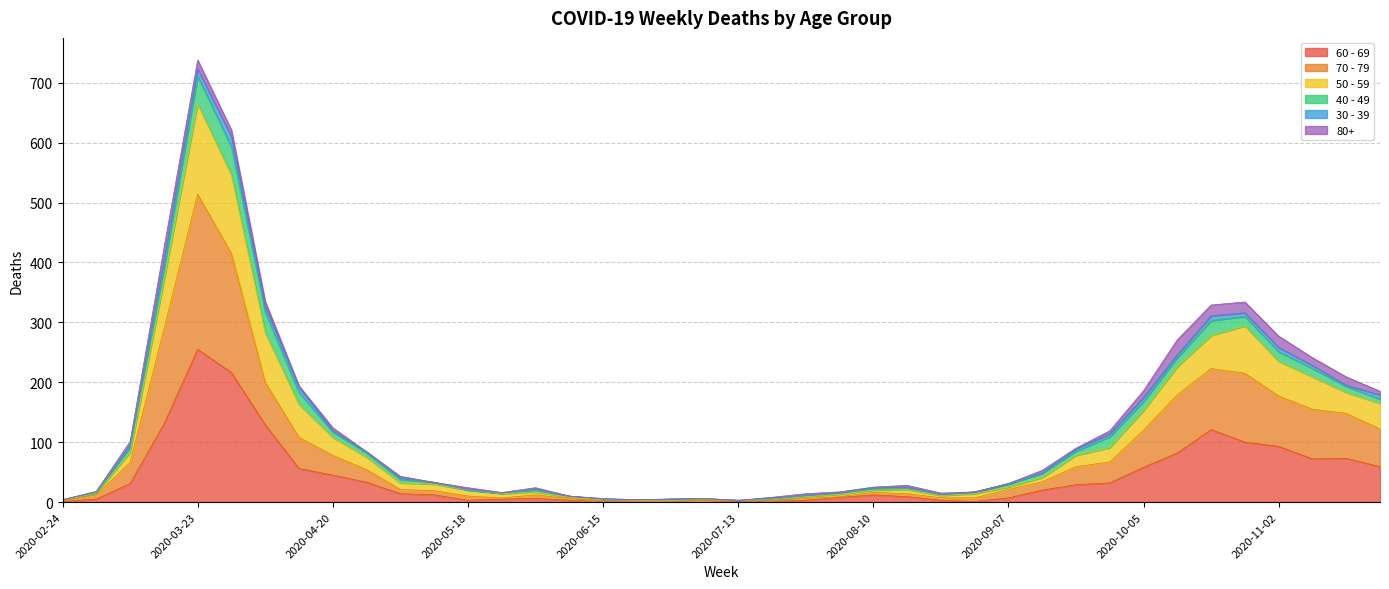

What is the value of the 70 - 79 point at the 26th from the left?

14